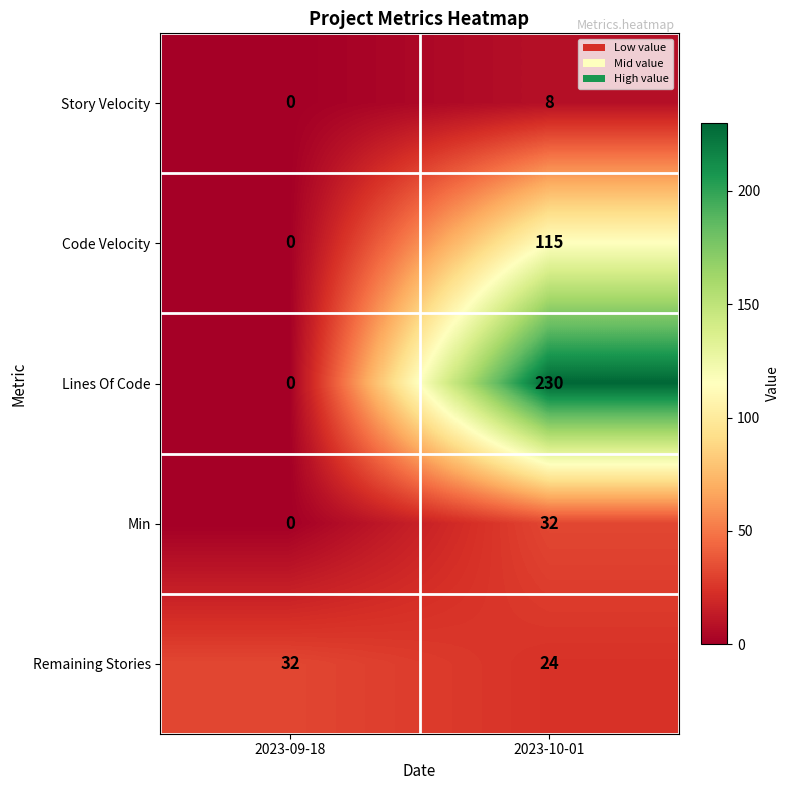

What is the difference between the maximum and minimum values in the Story Velocity series?

8